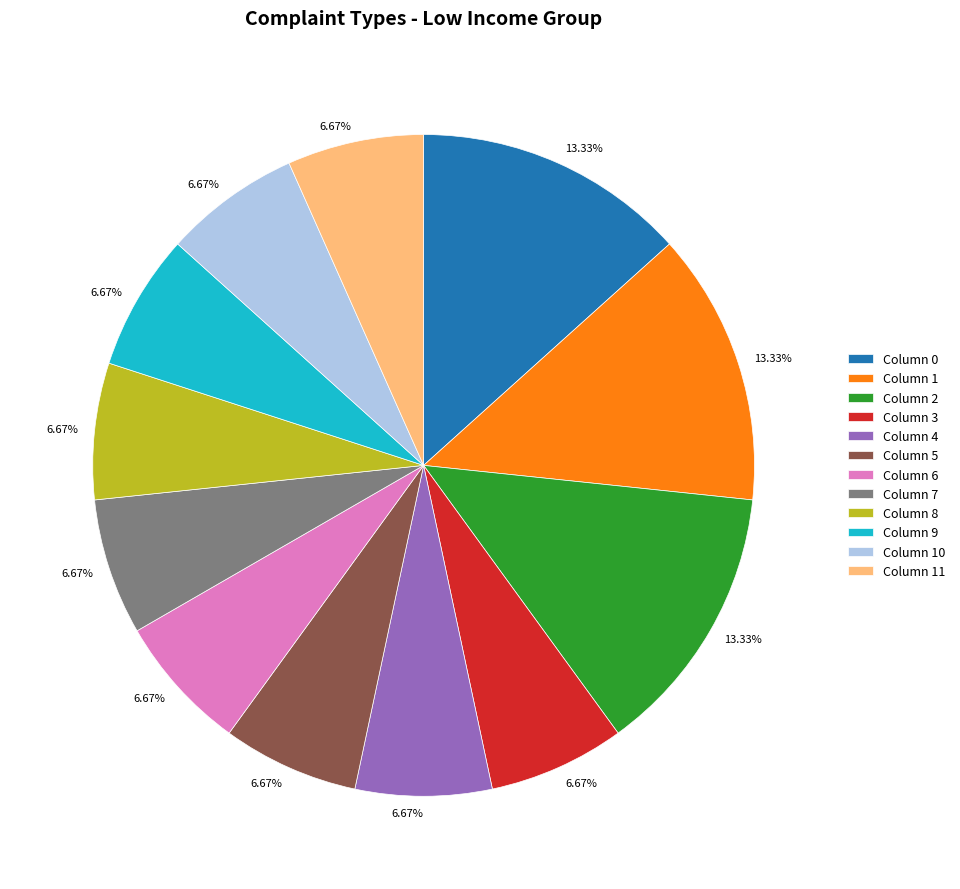

Does any single category account for the majority?

No